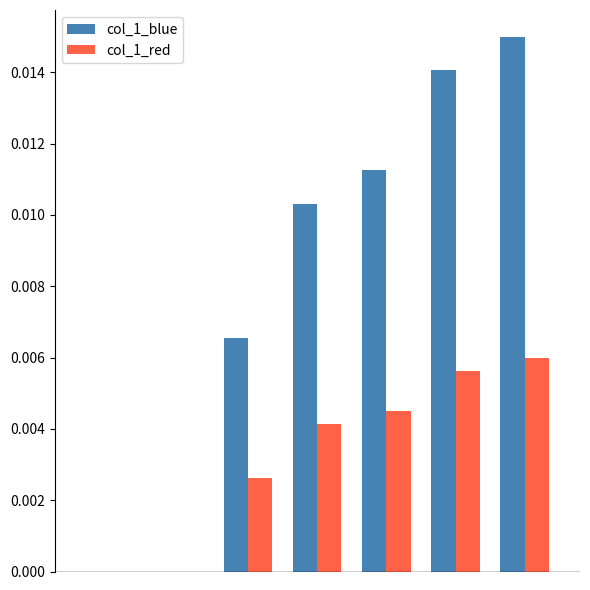

How many groups of bars are there?

7